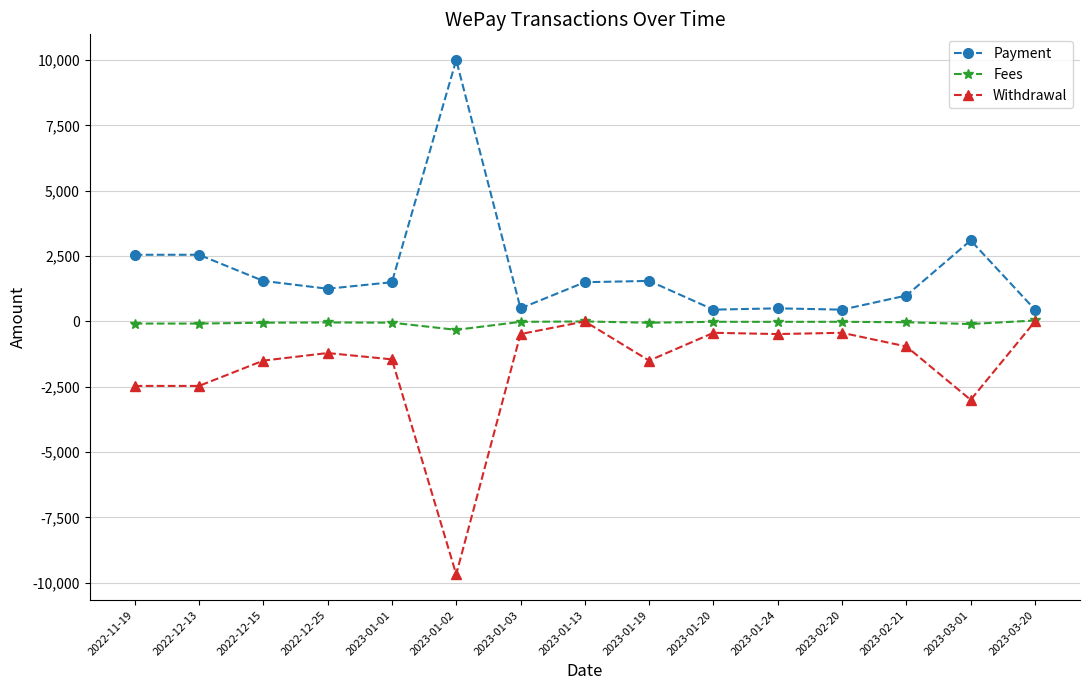

At which category is the sum across all series the highest?

2023-01-13